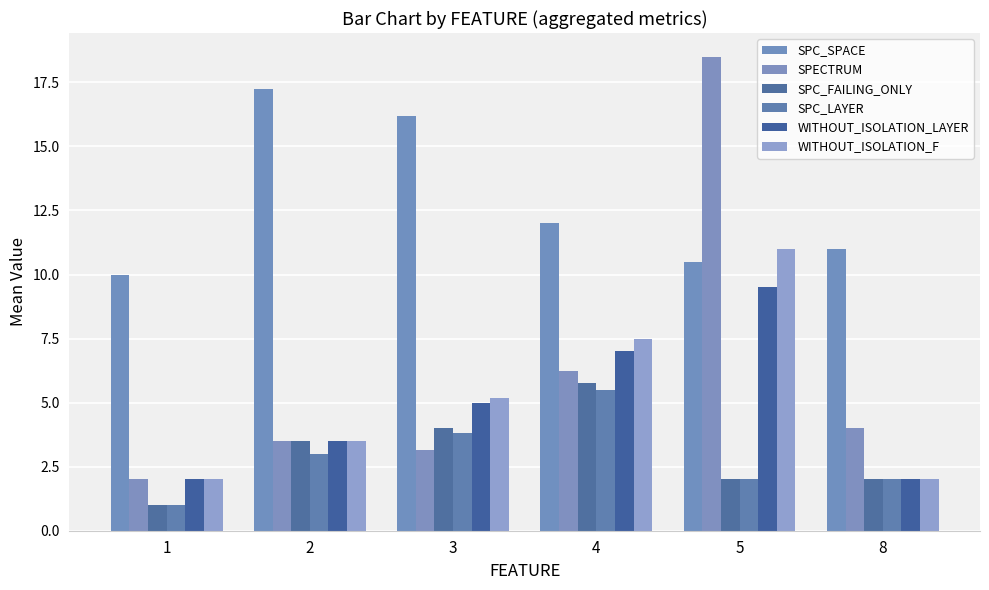

Are the bars grouped side by side (vs. stacked)?

Yes